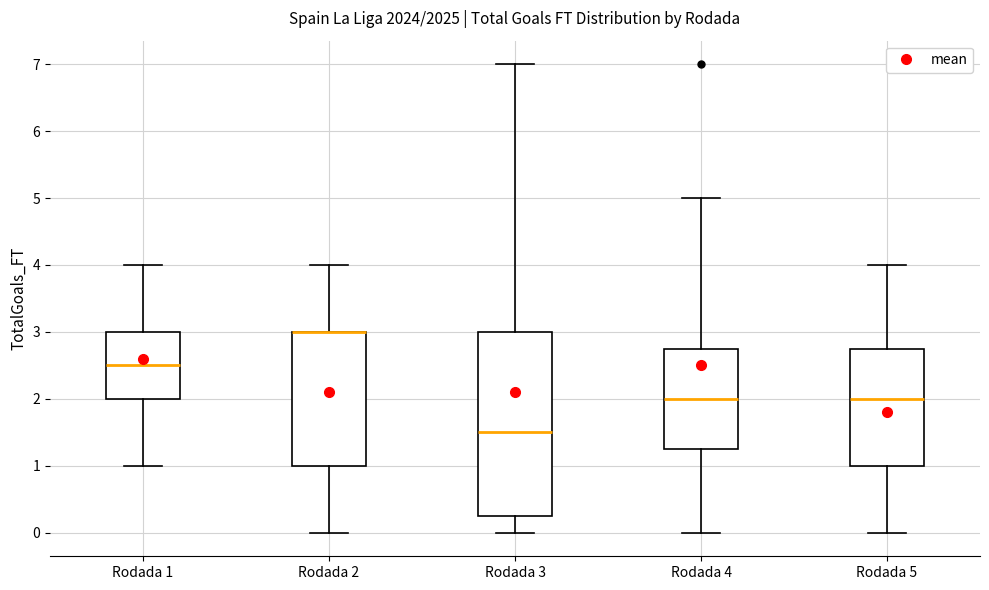

Which box is the tallest, from its lower edge to its upper edge?

Rodada 3